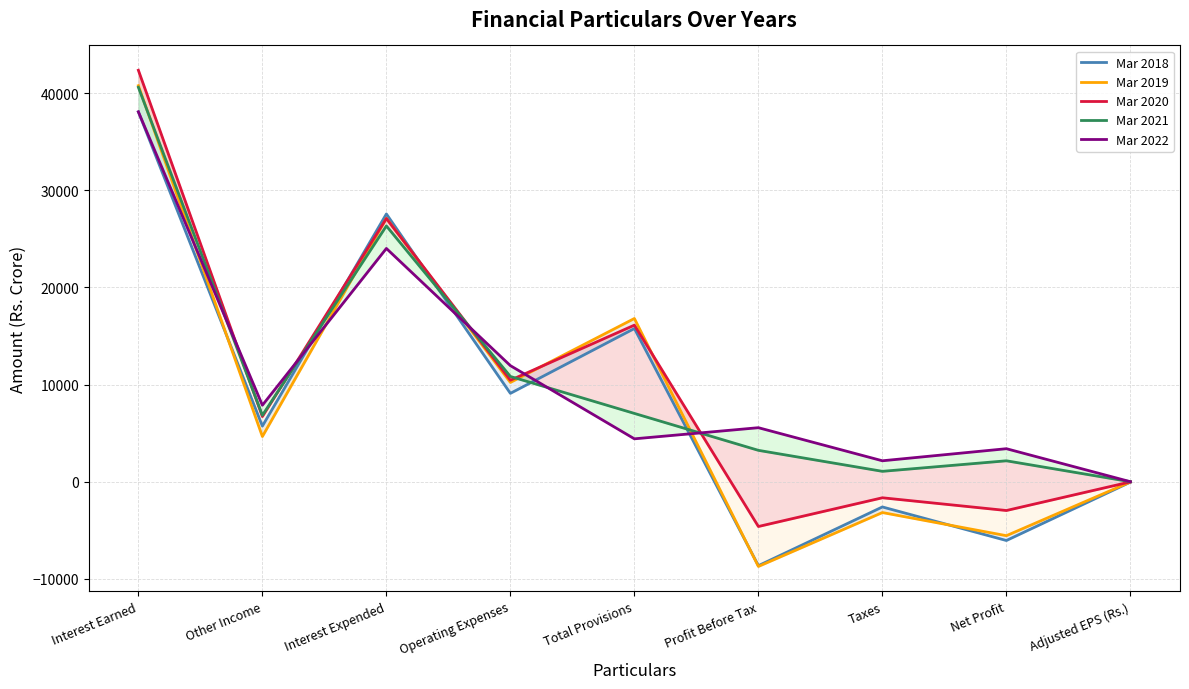

What is the difference between the second highest and second lowest values in the Mar 2019 series?

32657.0